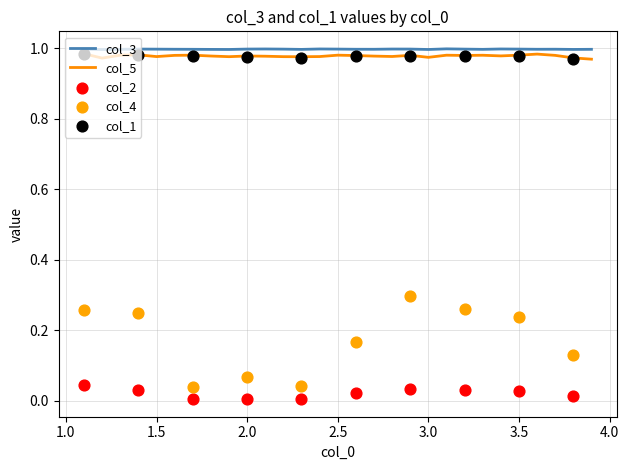

What is the total value across all series at 26?

3.3